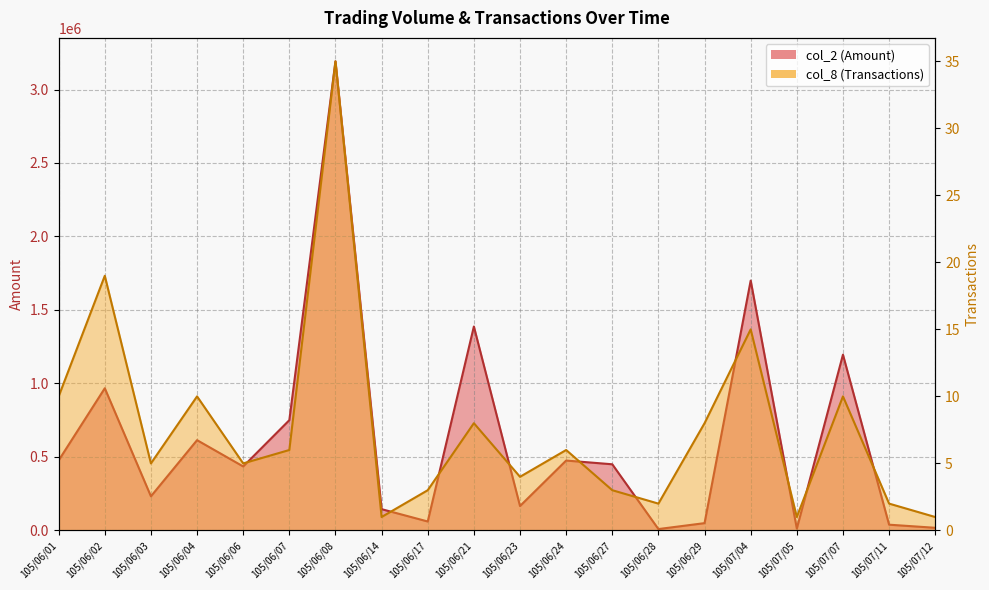

Reading left to right, extract all data points from this chart.

col_2 (Amount): 105/06/01=476500	105/06/02=967300	105/06/03=232000	105/06/04=614120	105/06/06=435140	105/06/07=750310	105/06/08=3191660	105/06/14=144640	105/06/17=60720	105/06/21=1387500	105/06/23=166000	105/06/24=475420	105/06/27=450000	105/06/28=9200	105/06/29=49490	105/07/04=1699940	105/07/05=12600	105/07/07=1195860	105/07/11=39000	105/07/12=17800
col_8 (Transactions): 105/06/01=10	105/06/02=19	105/06/03=5	105/06/04=10	105/06/06=5	105/06/07=6	105/06/08=35	105/06/14=1	105/06/17=3	105/06/21=8	105/06/23=4	105/06/24=6	105/06/27=3	105/06/28=2	105/06/29=8	105/07/04=15	105/07/05=1	105/07/07=10	105/07/11=2	105/07/12=1